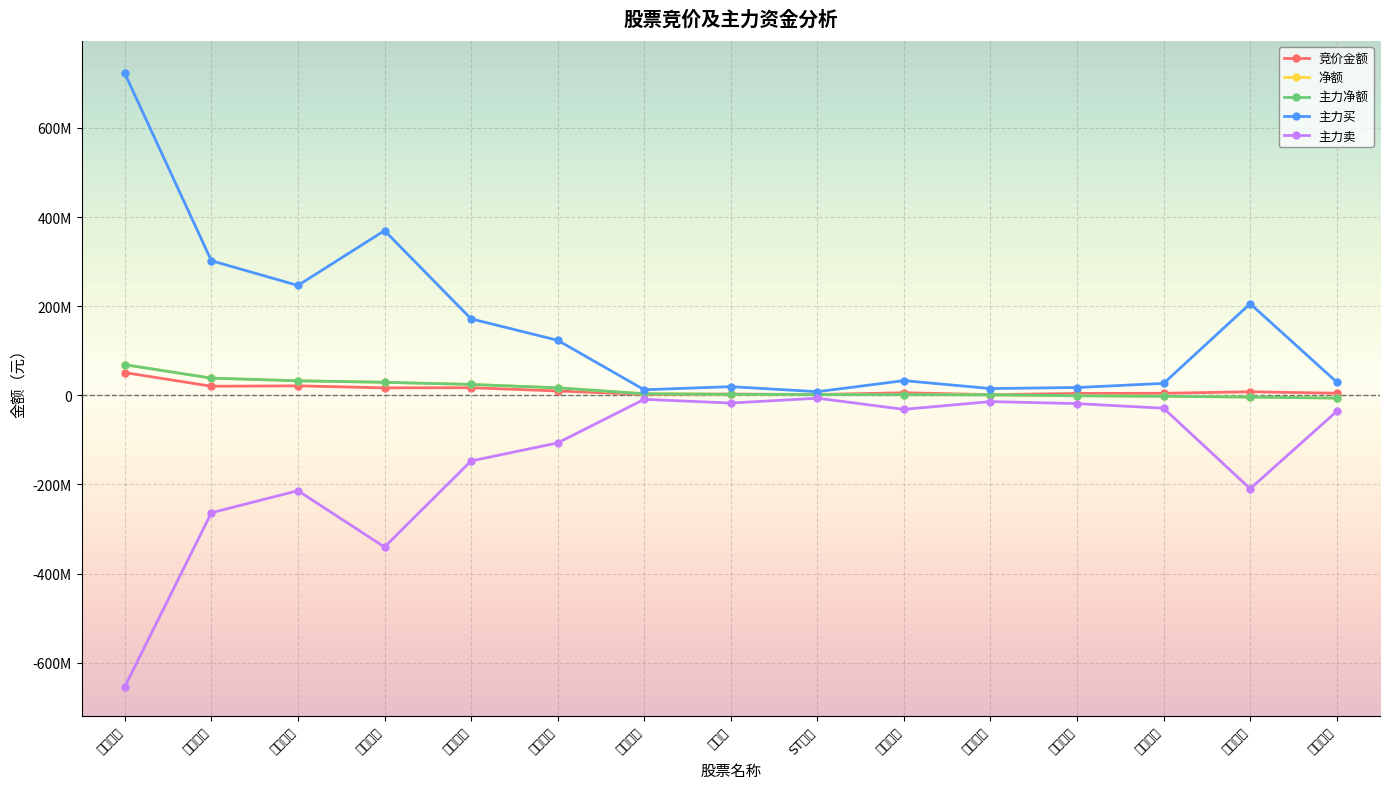

What is the sum of all 主力买 values?

2304180167